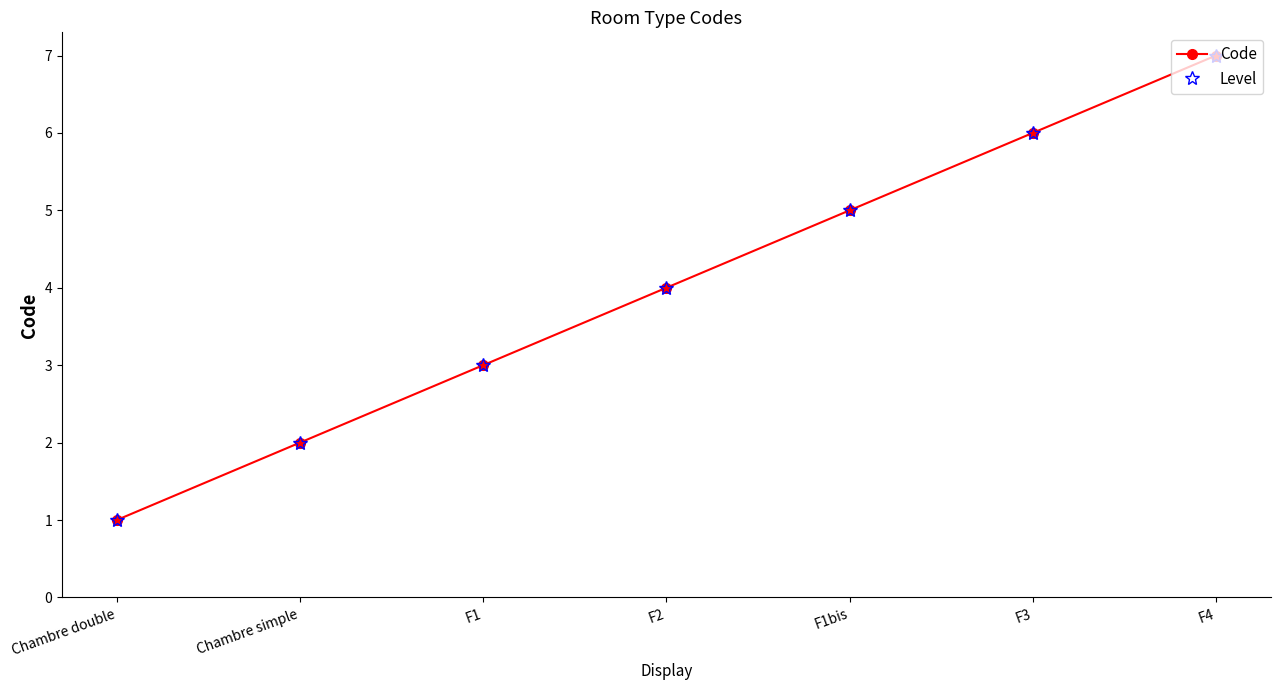

Does the chart have visible grid lines?

No